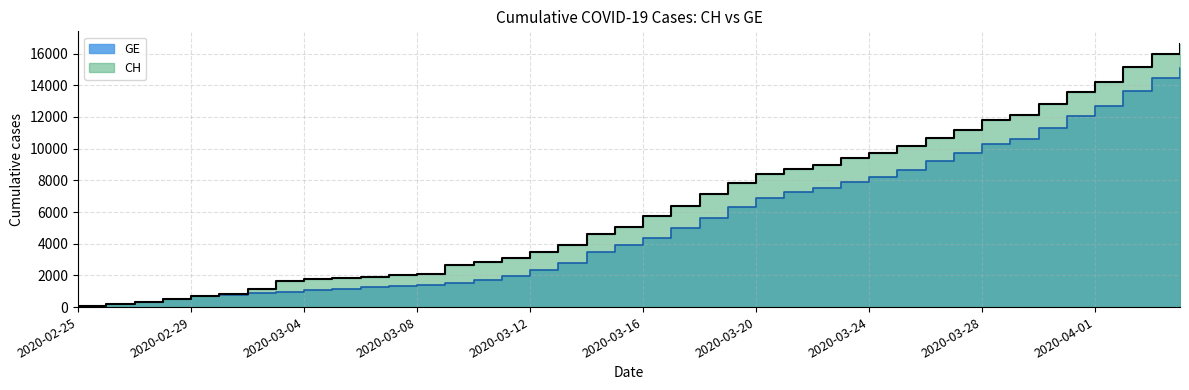

What is the lowest value of the CH series?

72